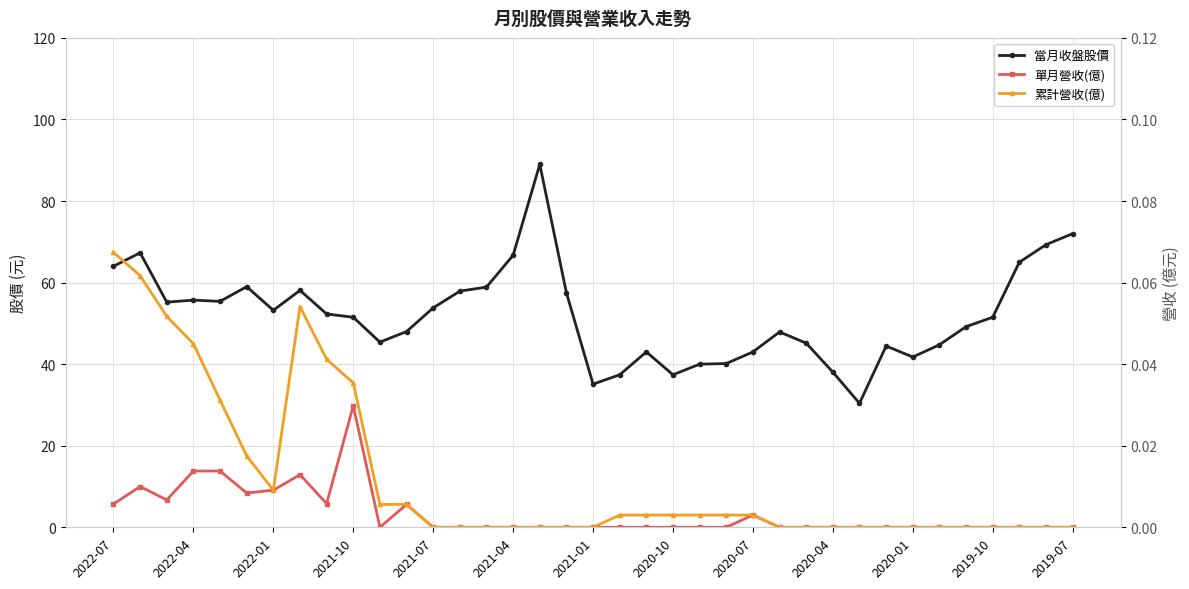

Where is 累計營收(億) nearest to the value 0?

2021-07